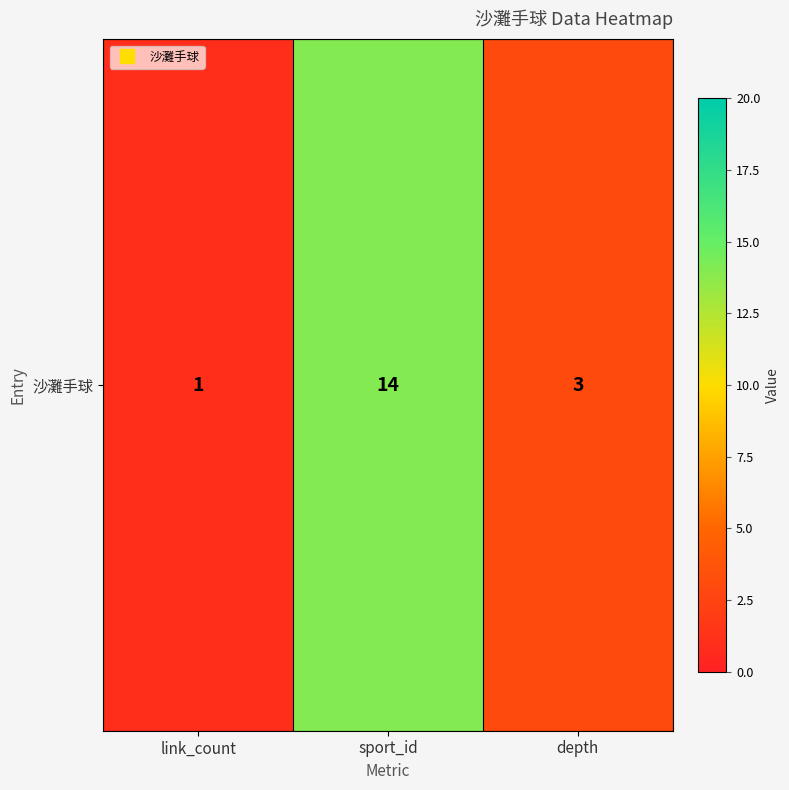

Rank the categories by value from highest to lowest.

sport_id, depth, link_count